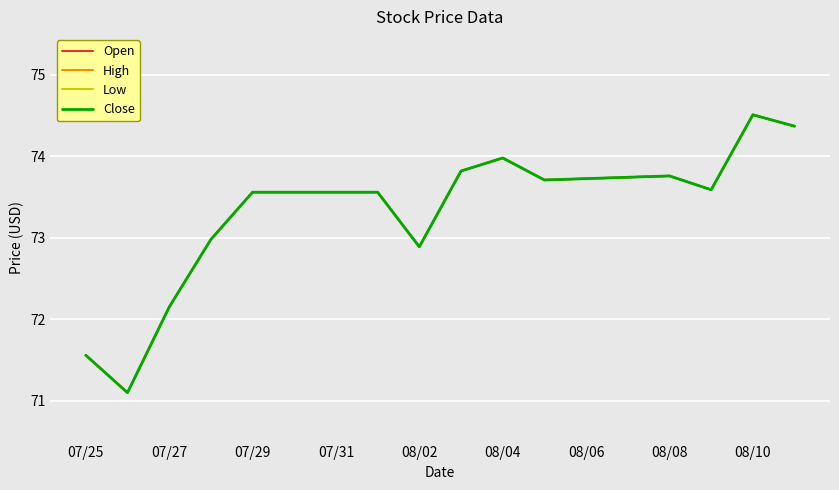

Reading right to left, what are all the values shown in this chart?

Open: 74.4	74.5	73.6	73.8	73.7	74.0	73.8	72.9	73.6	73.6	73.0	72.2	71.1	71.6
High: 74.4	74.5	73.6	73.8	73.7	74.0	73.8	72.9	73.6	73.6	73.0	72.2	71.1	71.6
Low: 74.4	74.5	73.6	73.8	73.7	74.0	73.8	72.9	73.6	73.6	73.0	72.2	71.1	71.6
Close: 74.4	74.5	73.6	73.8	73.7	74.0	73.8	72.9	73.6	73.6	73.0	72.2	71.1	71.6